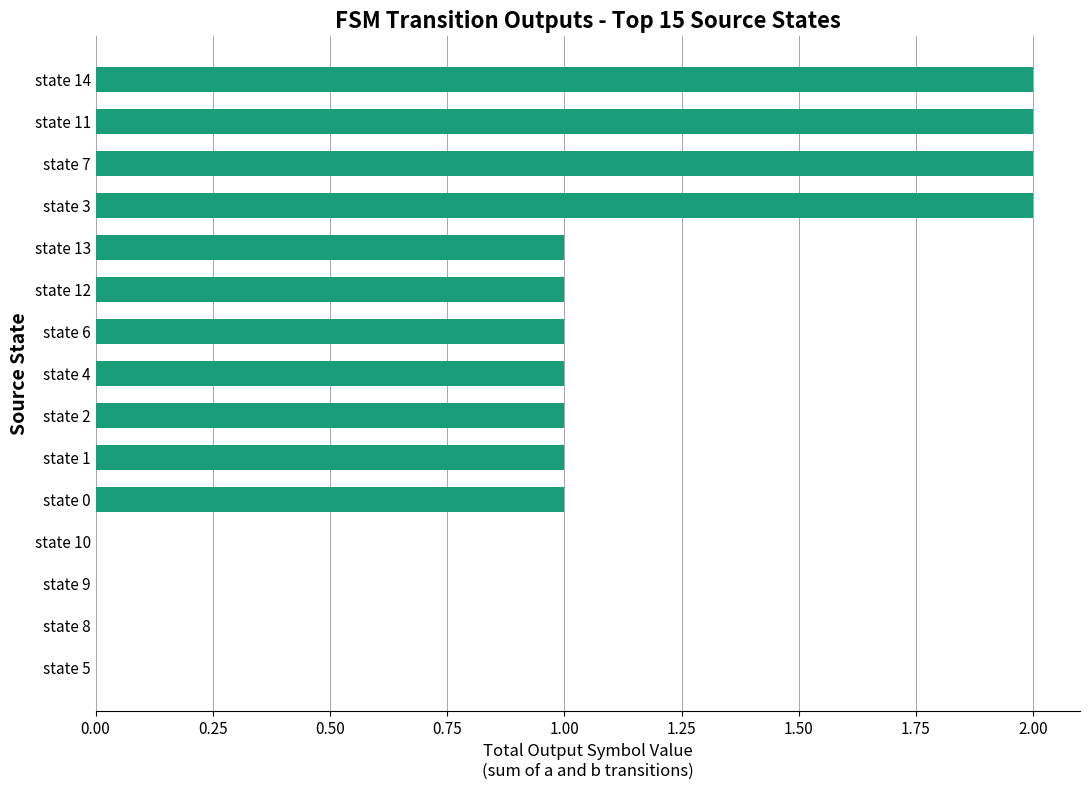

Approximately how many times larger is the value at state 13 compared to state 12?

1.0